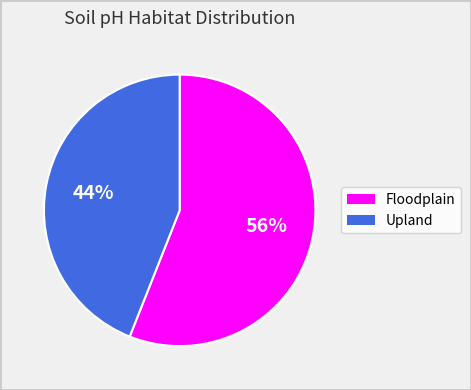

Does Upland account for over 50% of the chart?

No